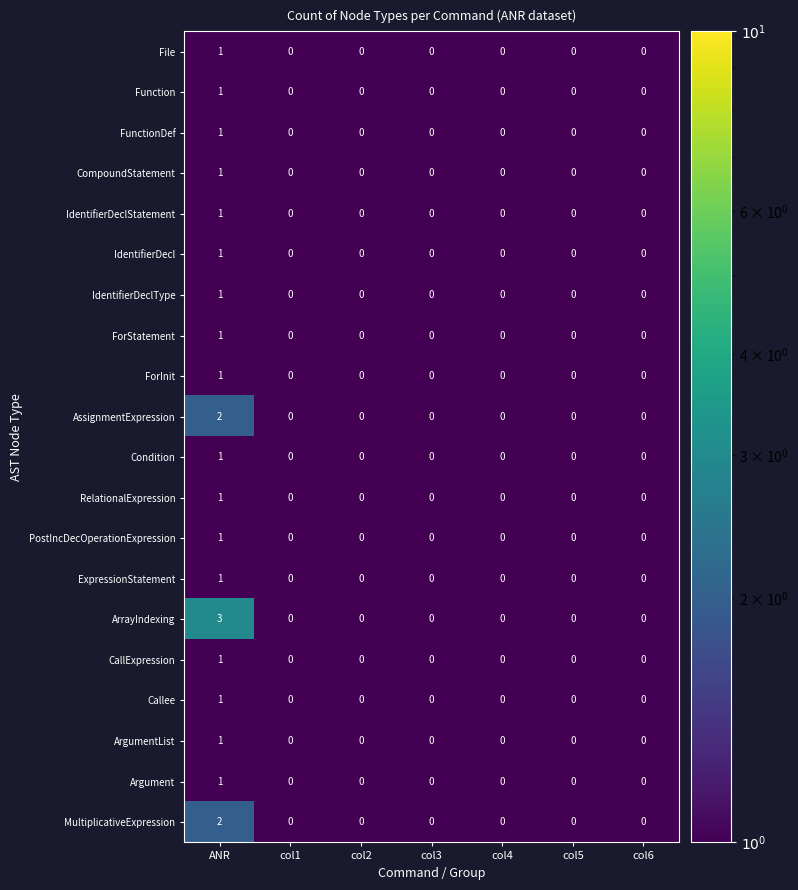

How many series are shown in this chart?

20